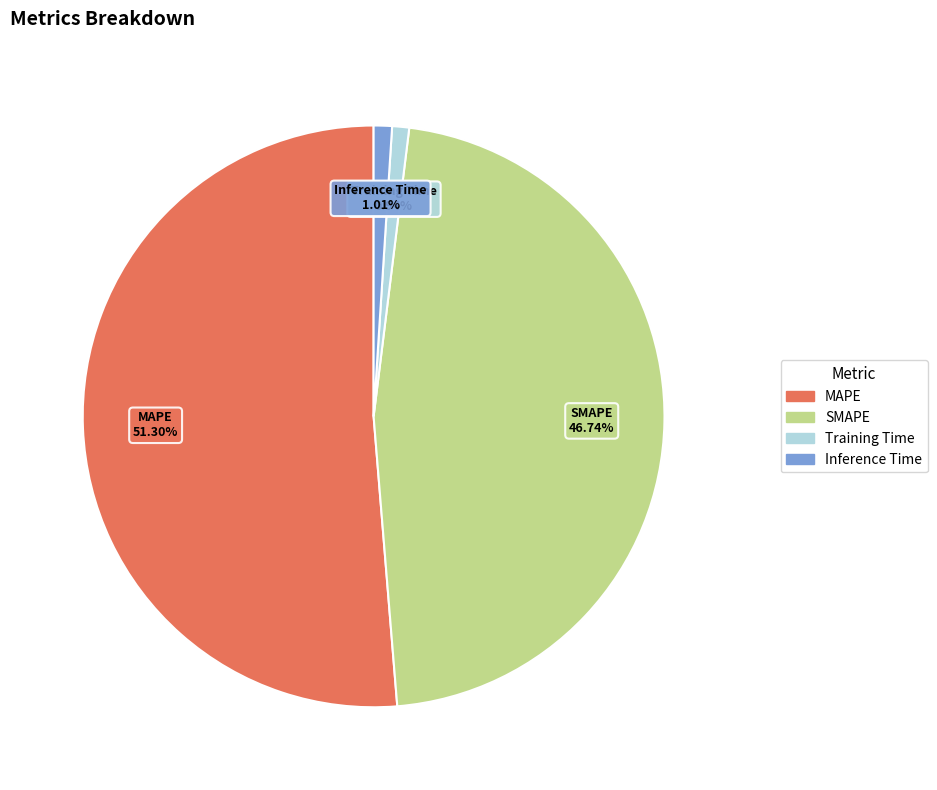

Which slice is the largest?

MAPE